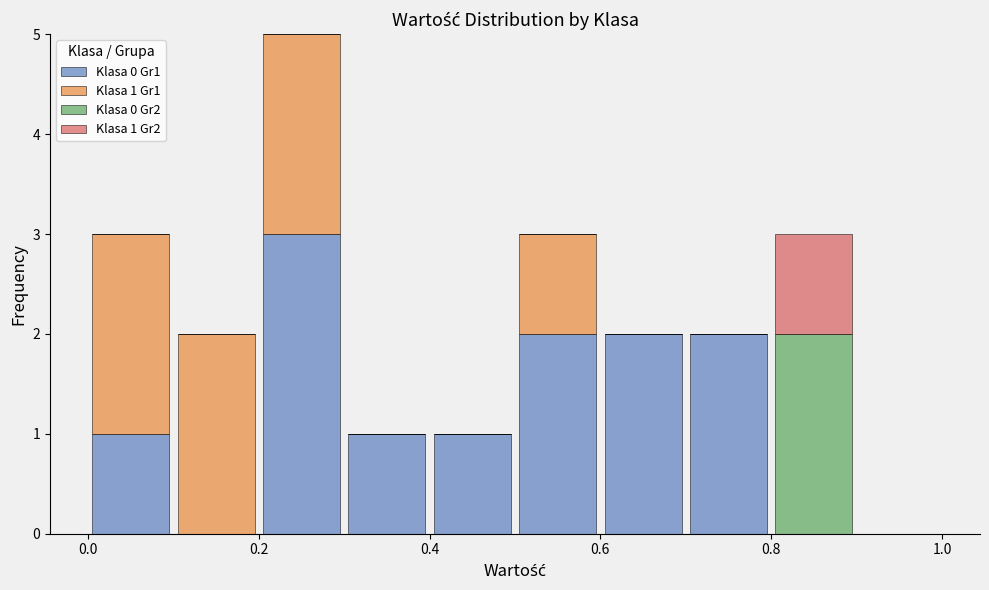

Which range on the x-axis has the tallest stacked bar (by total height)?

0.2 to 0.3